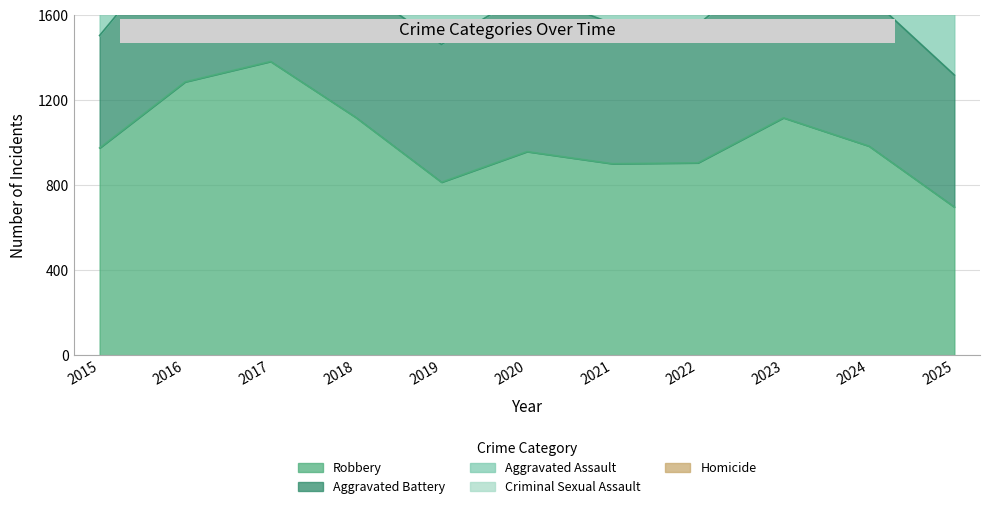

Reading left to right, extract all data points from this chart.

Aggravated Assault: 383	462	555	533	587	573	605	613	703	749	630
Aggravated Battery: 529	704	703	625	648	749	660	650	772	705	621
Criminal Sexual Assault: 273	234	281	235	258	255	154	182	215	178	162
Homicide: 42	75	63	59	36	53	68	76	57	44	49
Robbery: 976	1287	1383	1119	815	959	902	906	1118	985	698